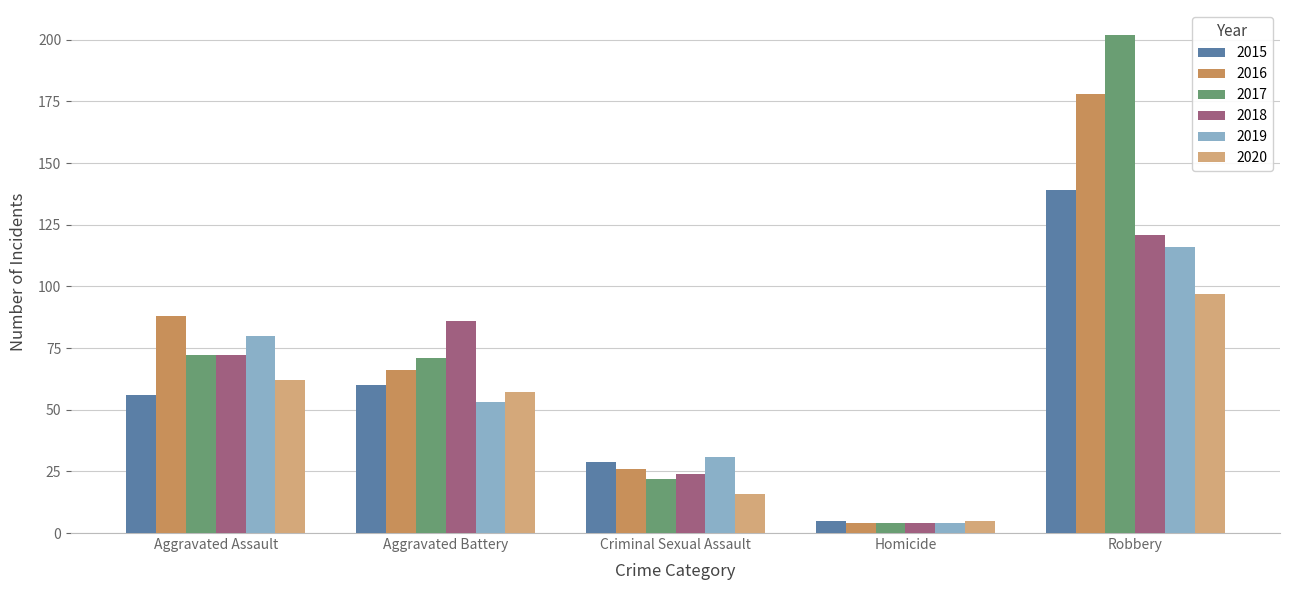

Which series has the largest total across all categories?

2017